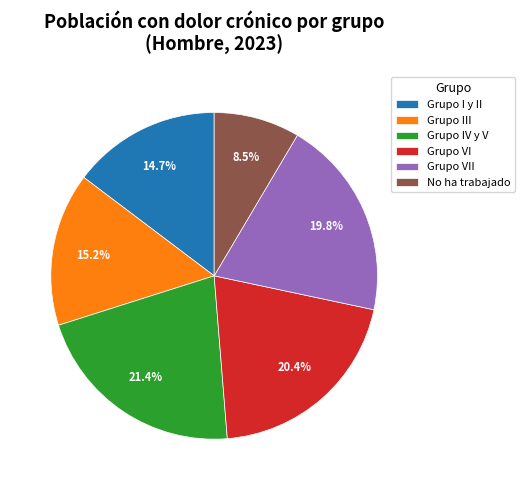

Is it true that Grupo III is 24% of the pie?

False